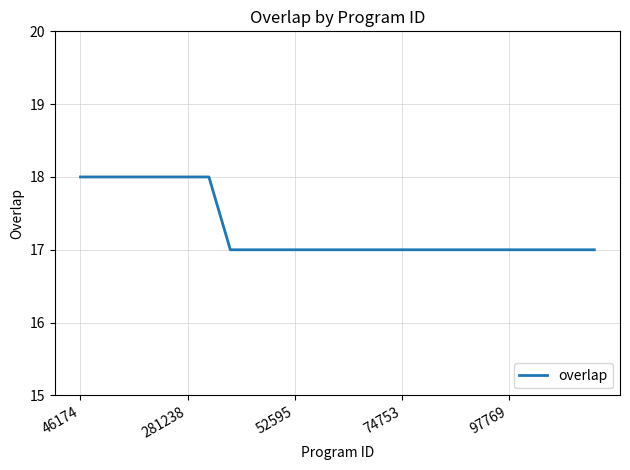

What is the smallest value displayed?

17